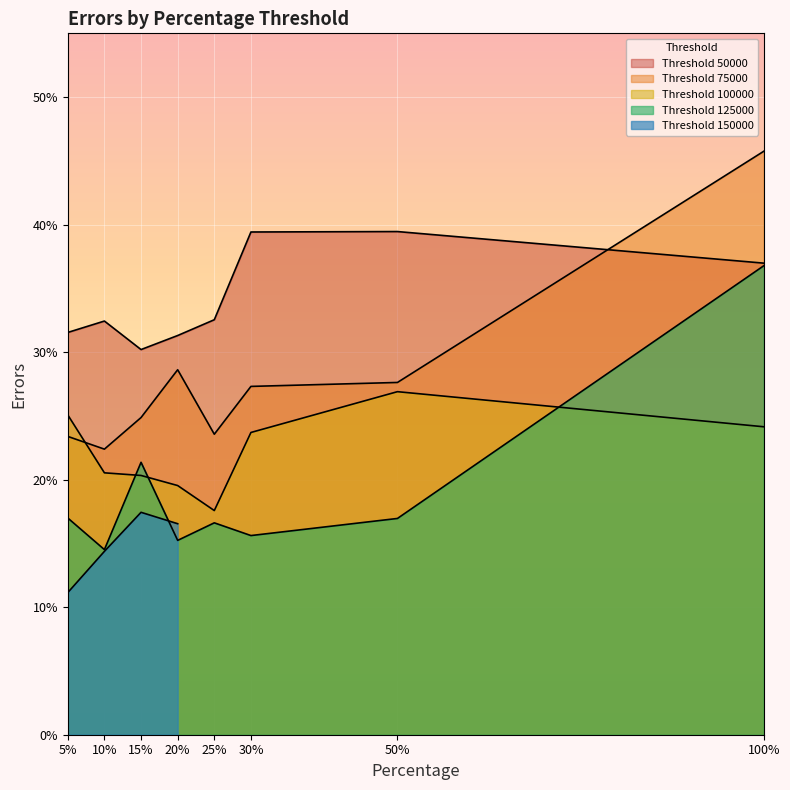

How many interior local peaks does the Threshold 50000 series have?

2